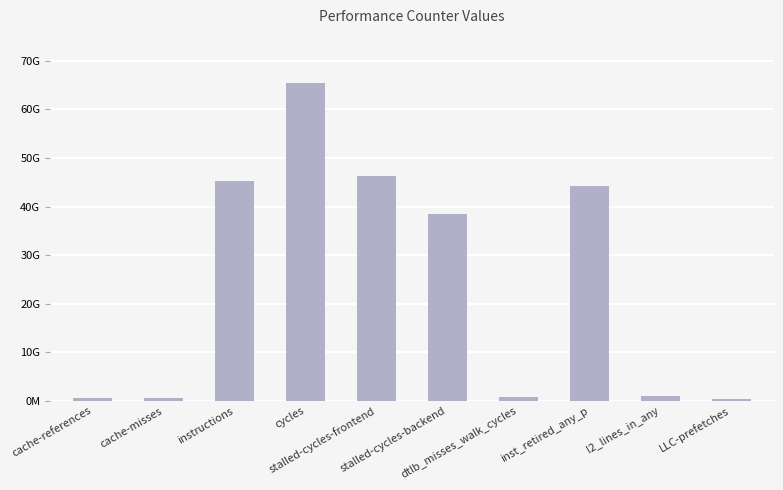

What is the label of the 2nd bar from the left?

cache-misses